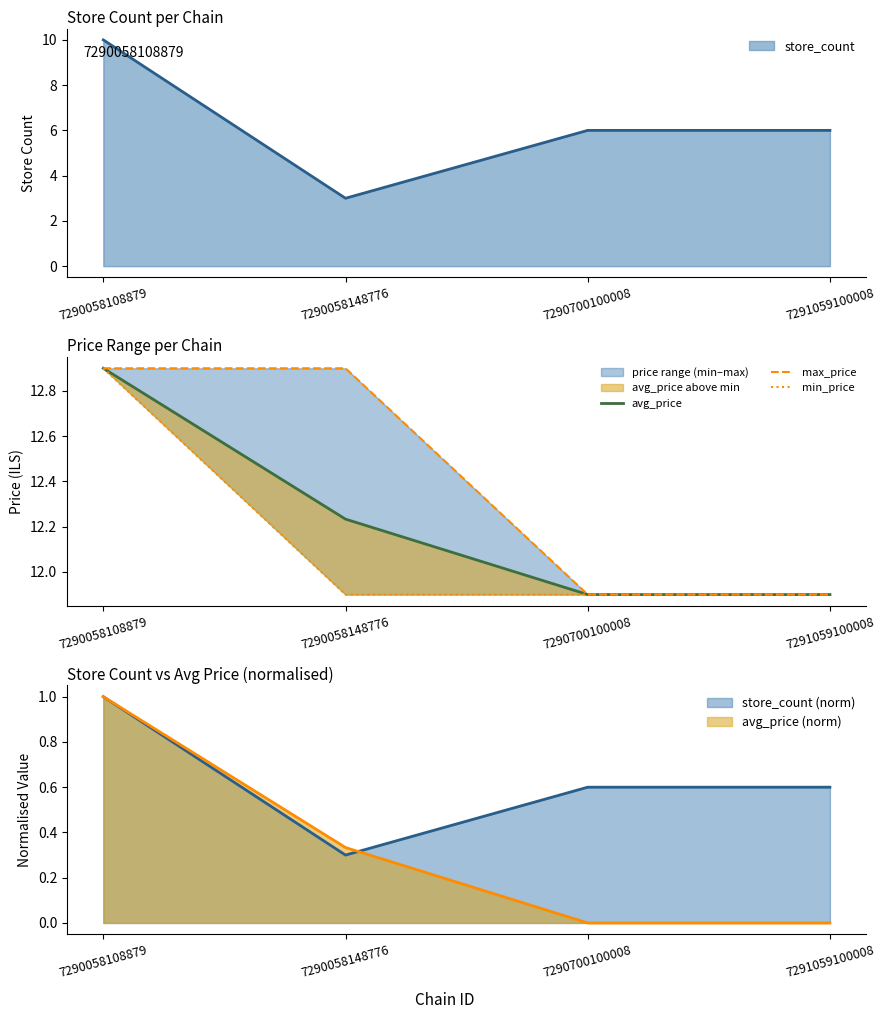

Is the value of max_price at 7290058108879 greater than the value of min_price at 7290058108879?

No